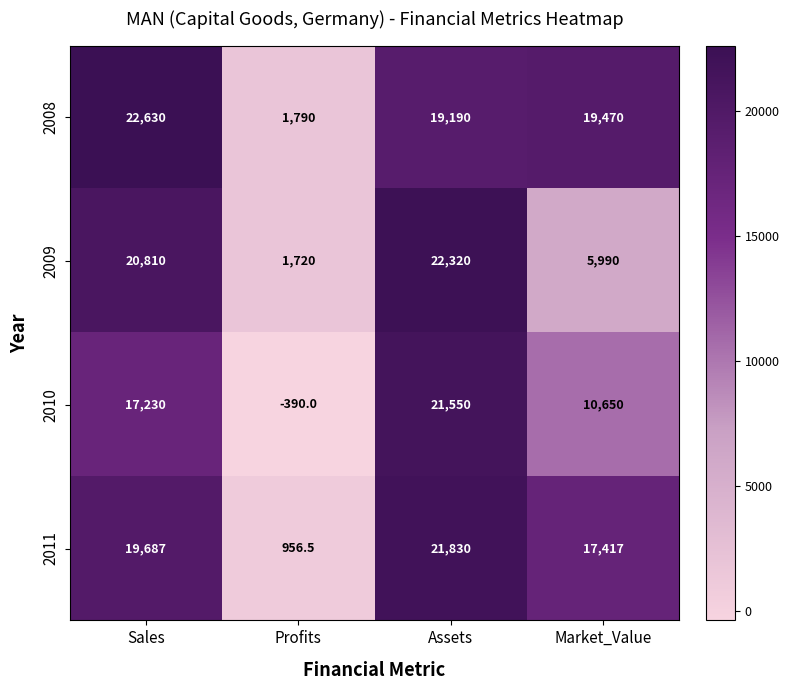

Rank the series at Sales from highest to lowest value.

2008, 2009, 2011, 2010